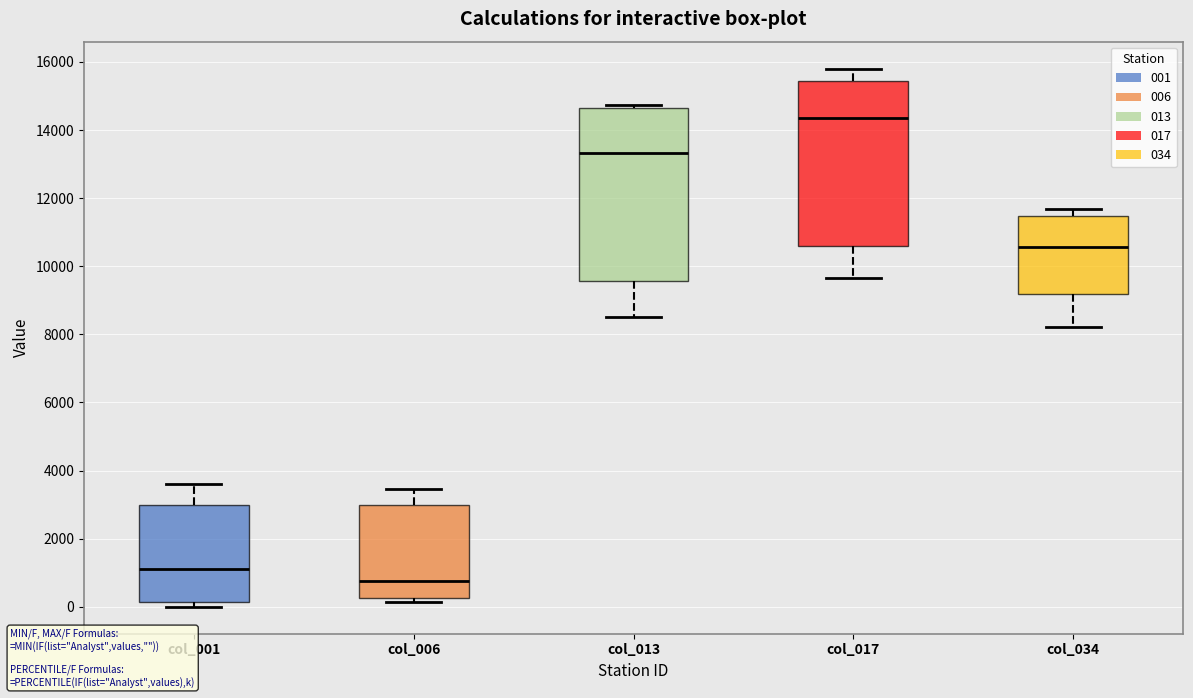

Which box is the tallest, from its lower edge to its upper edge?

col_013